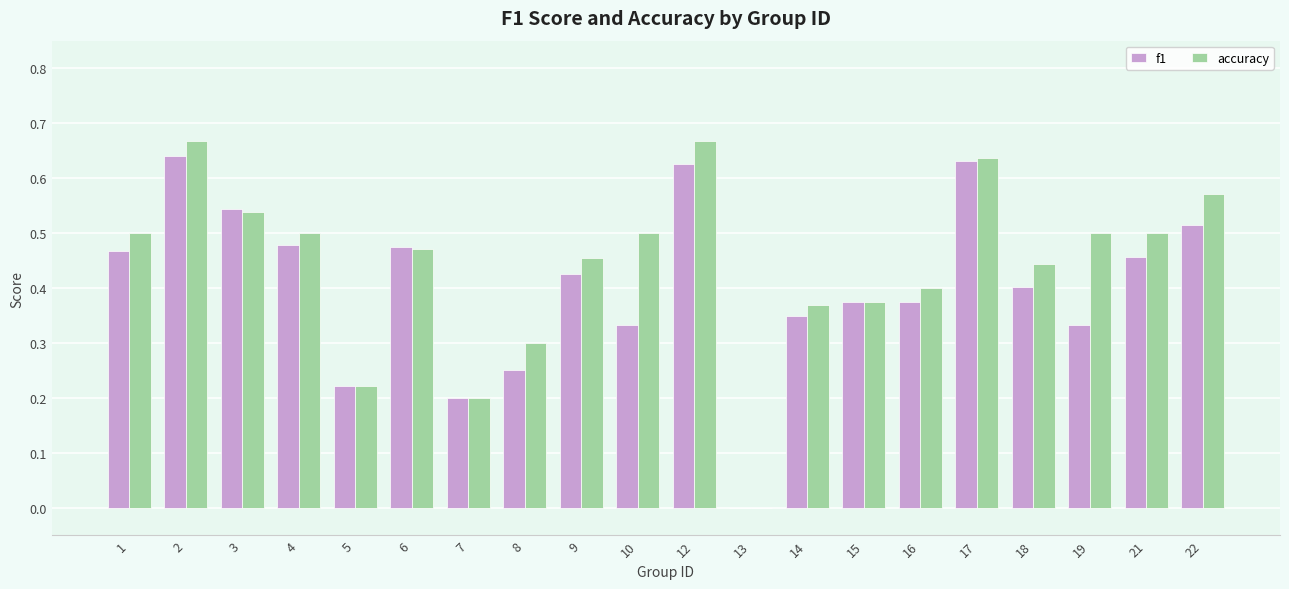

At which category is the sum across all series the highest?

2